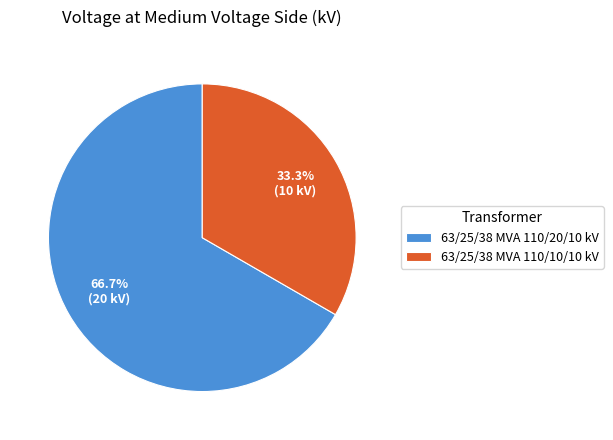

What is the ratio of the value at 63/25/38 MVA 110/20/10 kV to the value at 63/25/38 MVA 110/10/10 kV?

2.0